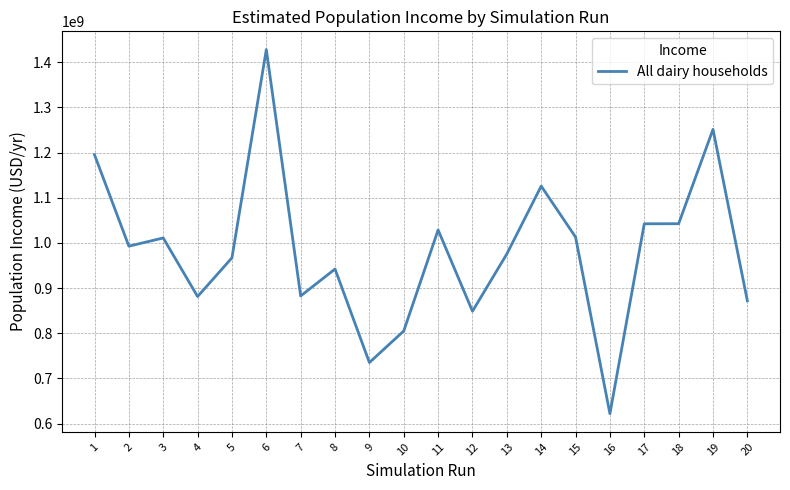

What is the maximum value shown in the chart?

1428073876.3